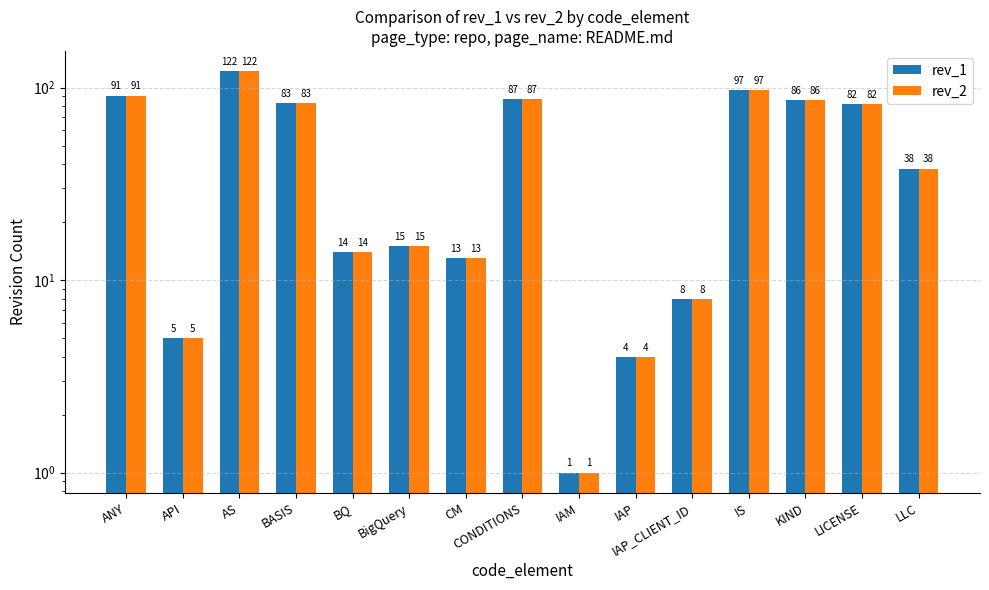

What is the difference between the maximum and minimum values in the rev_1 series?

121